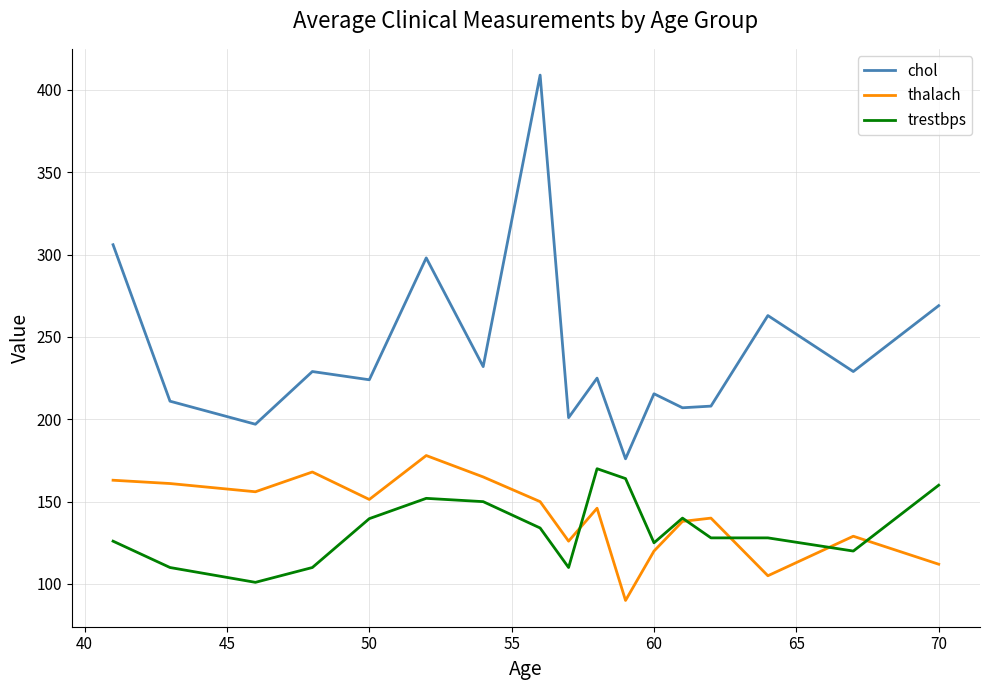

Is this an area chart (filled region under the line)?

No